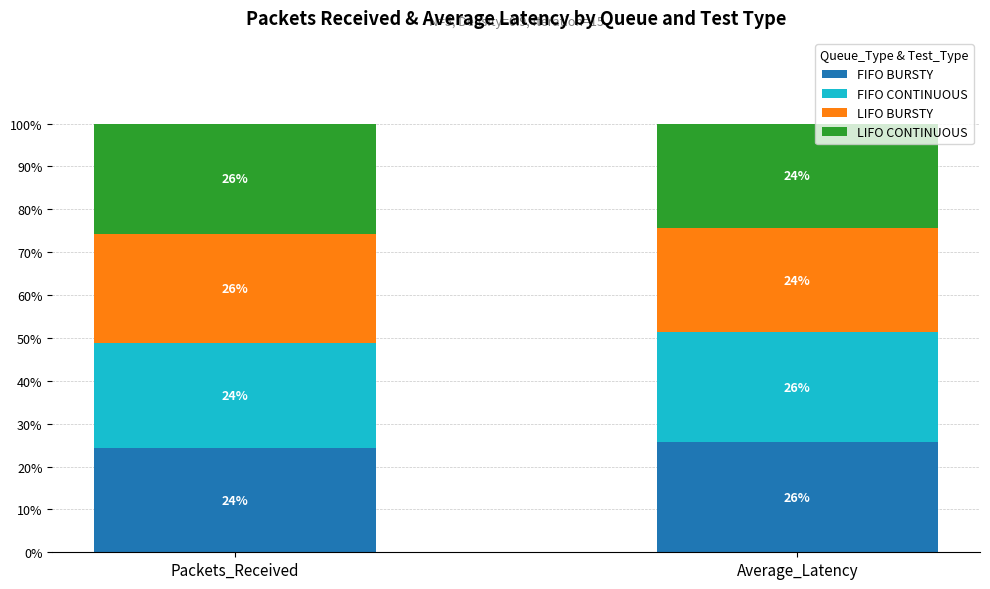

At which category is the sum across all series the highest?

Packets_Received